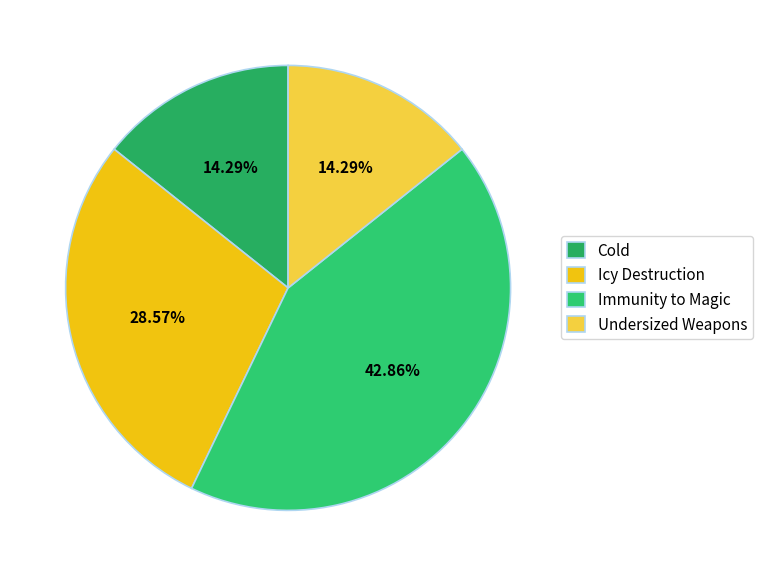

Rank the categories by value from highest to lowest.

Immunity to Magic, Icy Destruction, Cold, Undersized Weapons